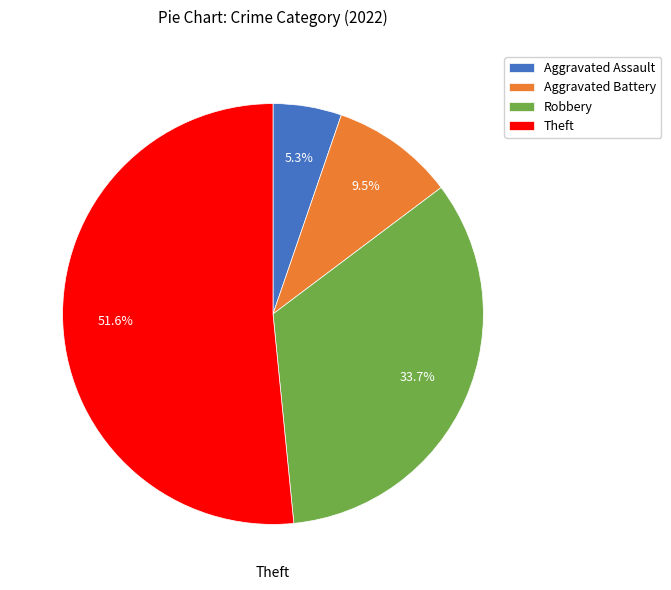

Which slice is the largest?

Theft